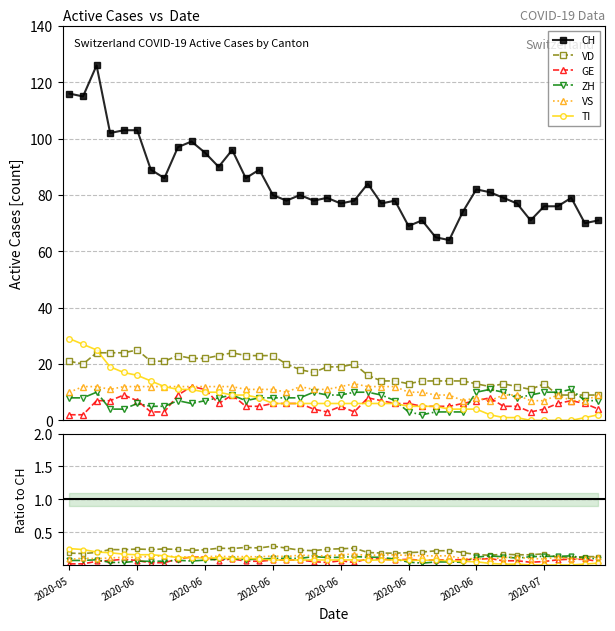

What is the difference between the maximum and minimum values in the GE series?

10